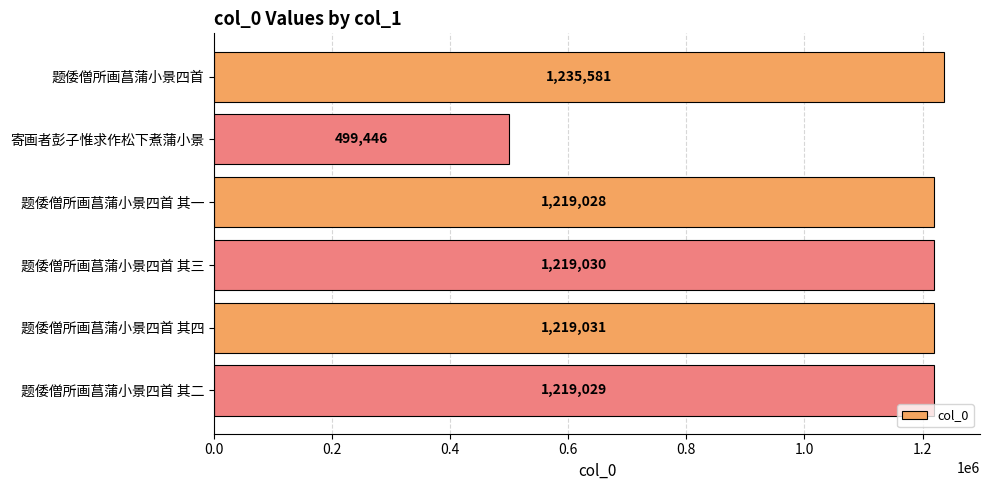

What is the change in value from 寄画者彭子惟求作松下煮蒲小景 to 题倭僧所画菖蒲小景四首 其三?

+719584